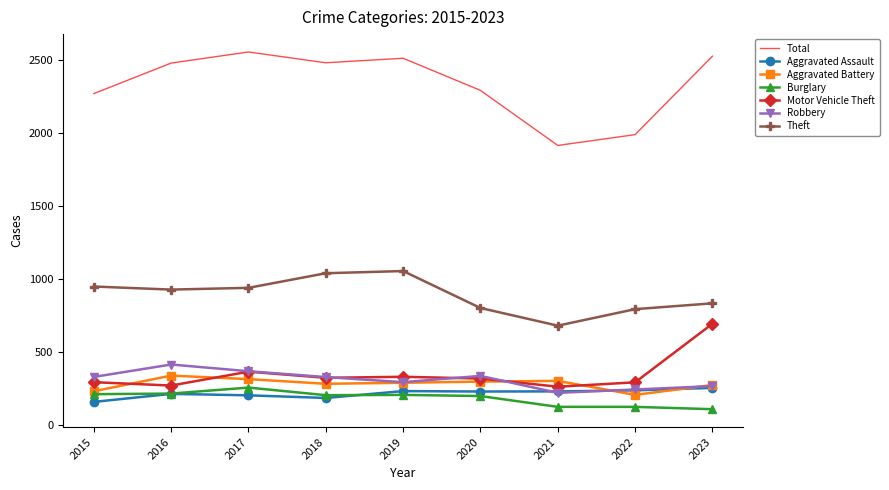

Is it true that Aggravated Battery equals 207 at 2022?

True